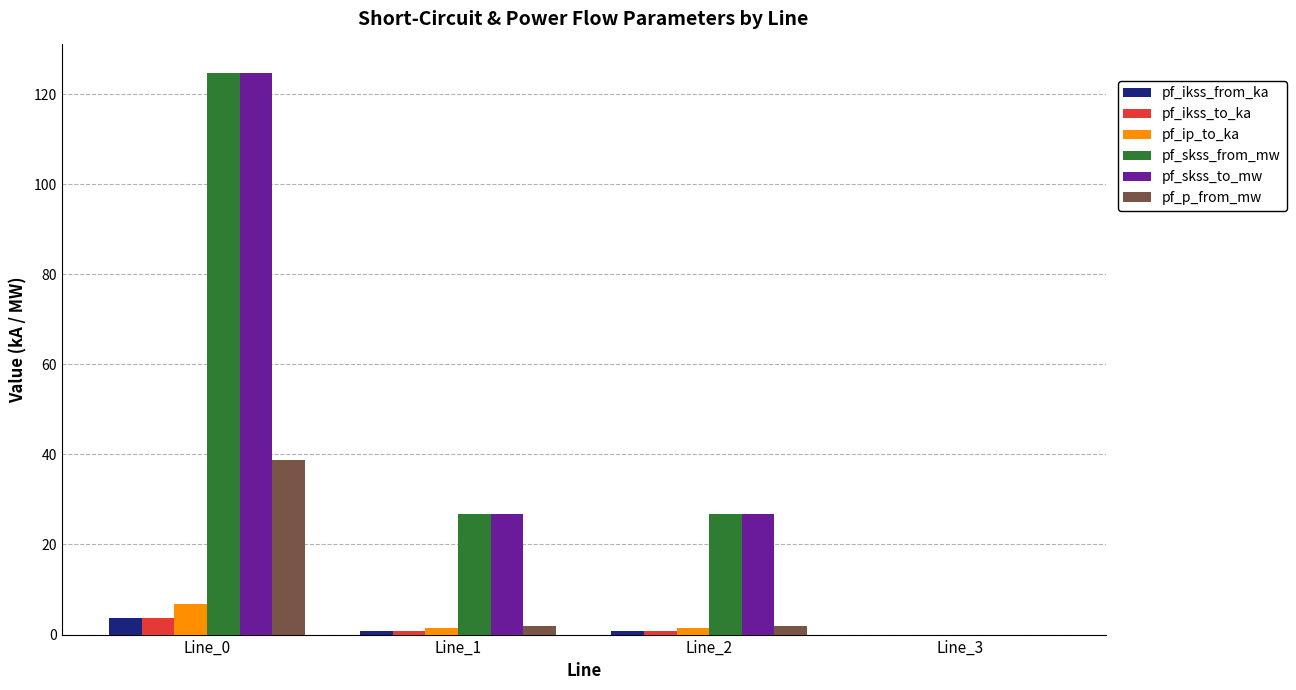

At which category is the sum across all series the highest?

Line_0